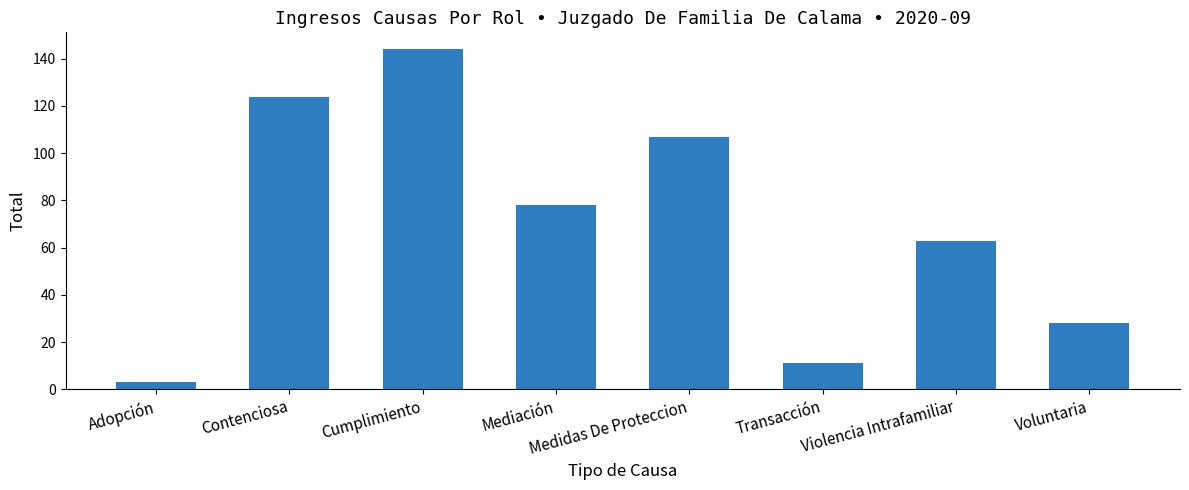

List the labels in order of value, smallest first.

Adopción, Transacción, Voluntaria, Violencia Intrafamiliar, Mediación, Medidas De Proteccion, Contenciosa, Cumplimiento